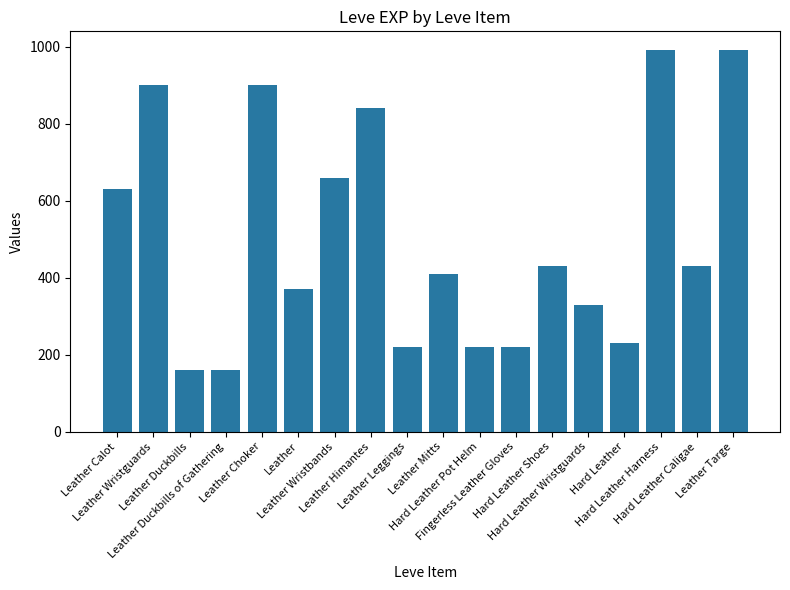

What is the change in value from Leather Wristbands to Leather Leggings?

-440